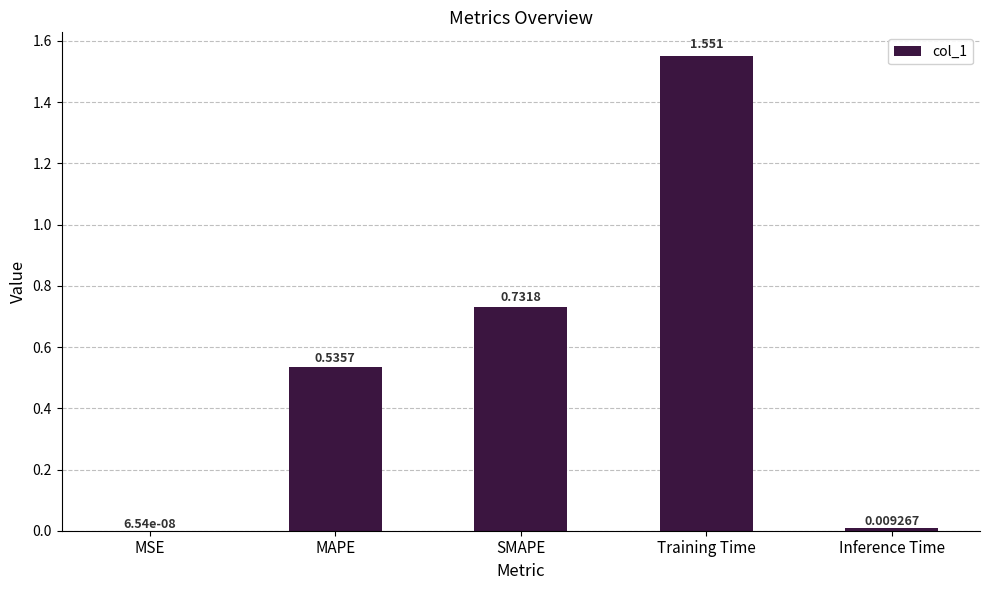

Which label corresponds to the largest value in the chart?

Training Time